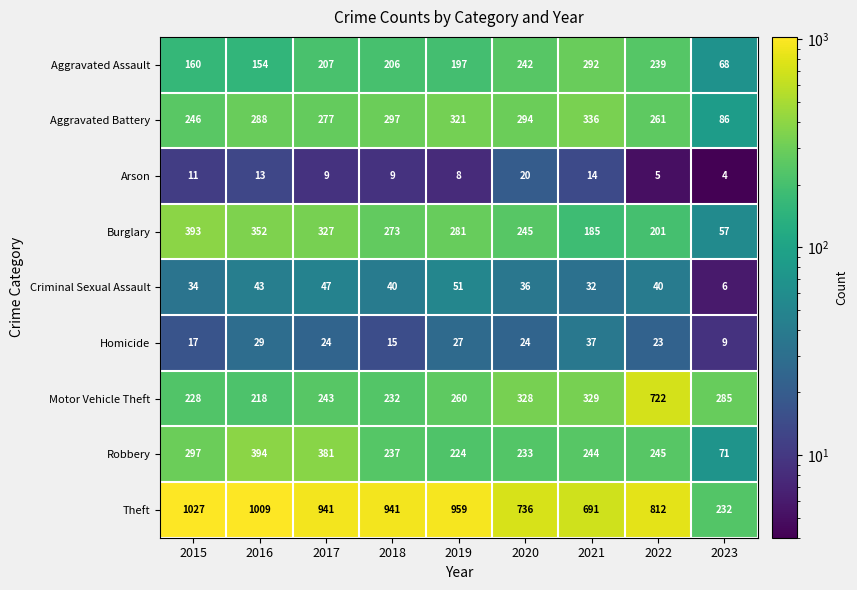

Which series changed the most between 2015 and 2017?

Theft